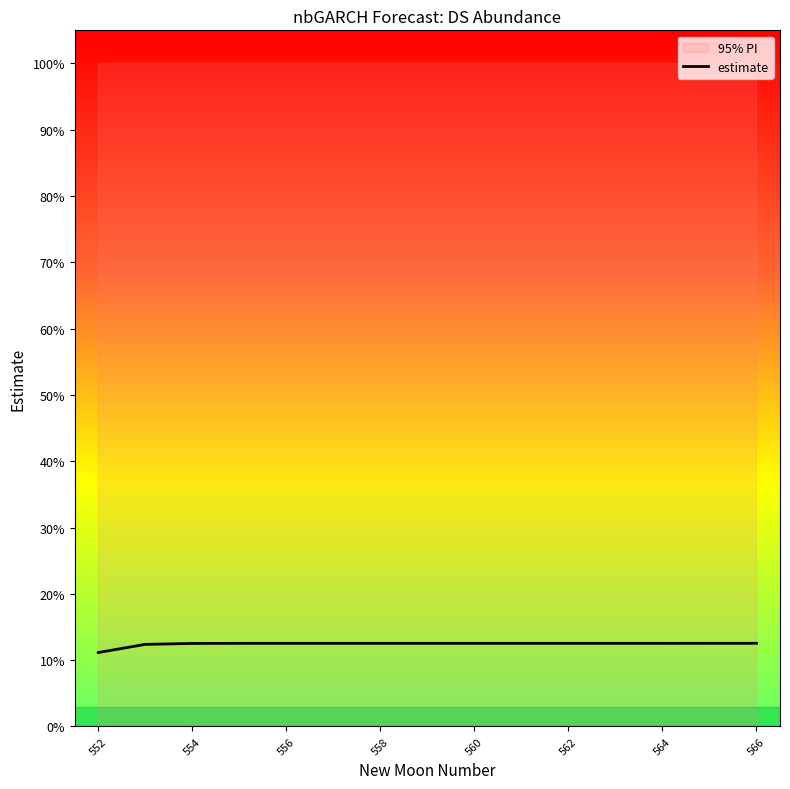

Does the chart have visible grid lines?

No